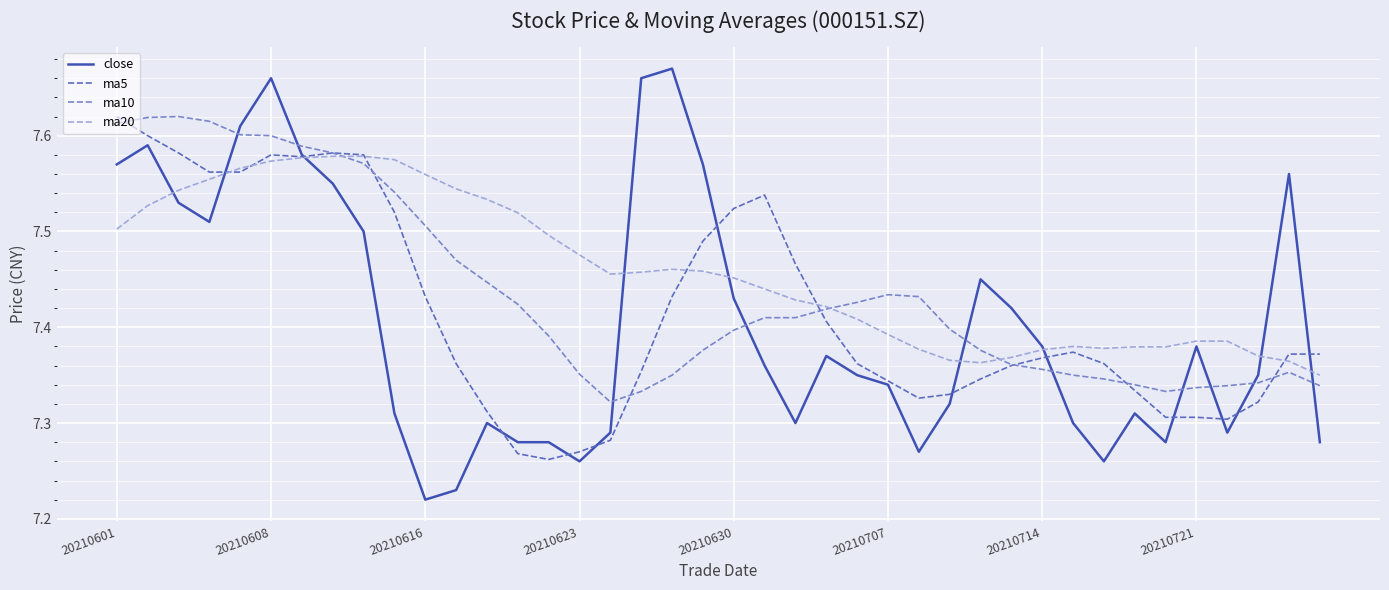

List the series in order of their overall mean, lowest first.

close, ma5, ma10, ma20